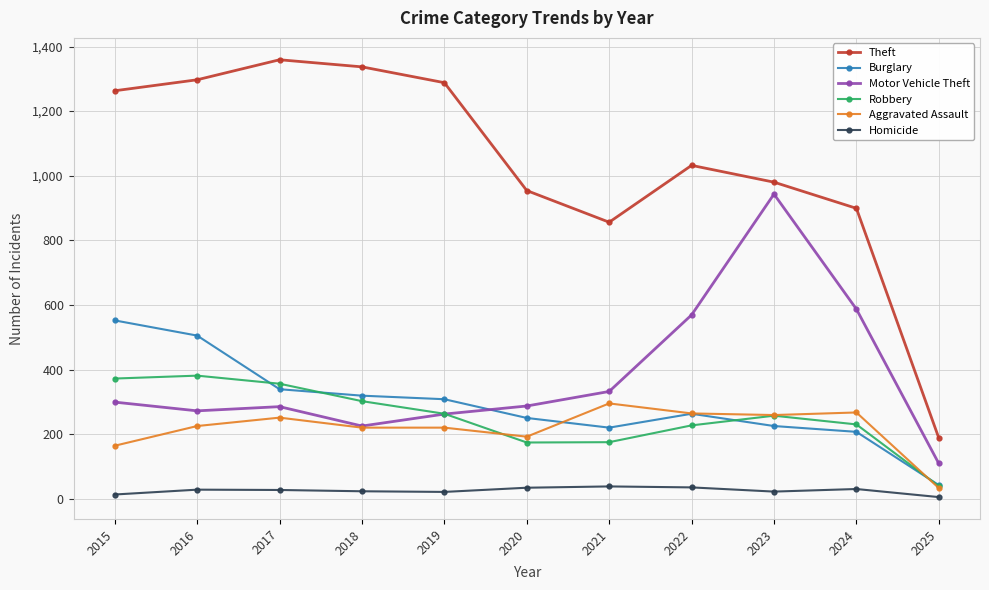

Which series has the widest spread of values?

Theft